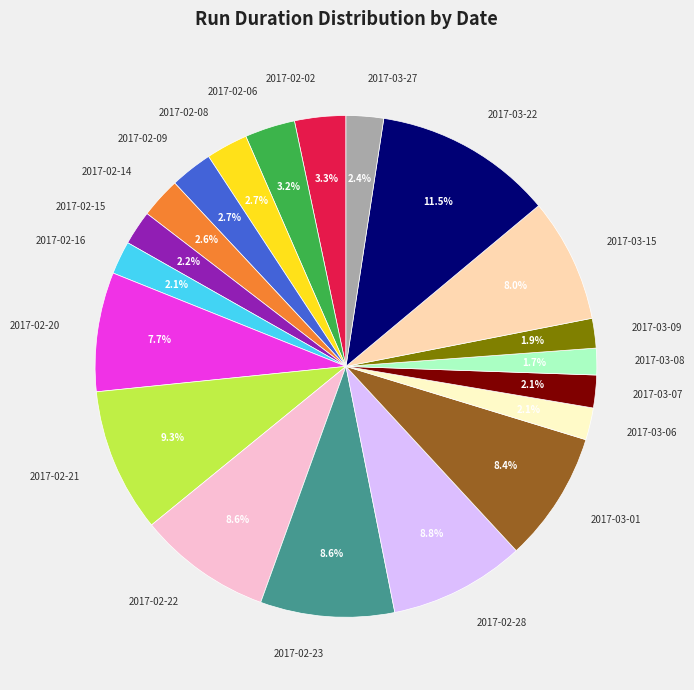

To the nearest percent, what portion does 2017-02-15 represent?

2%